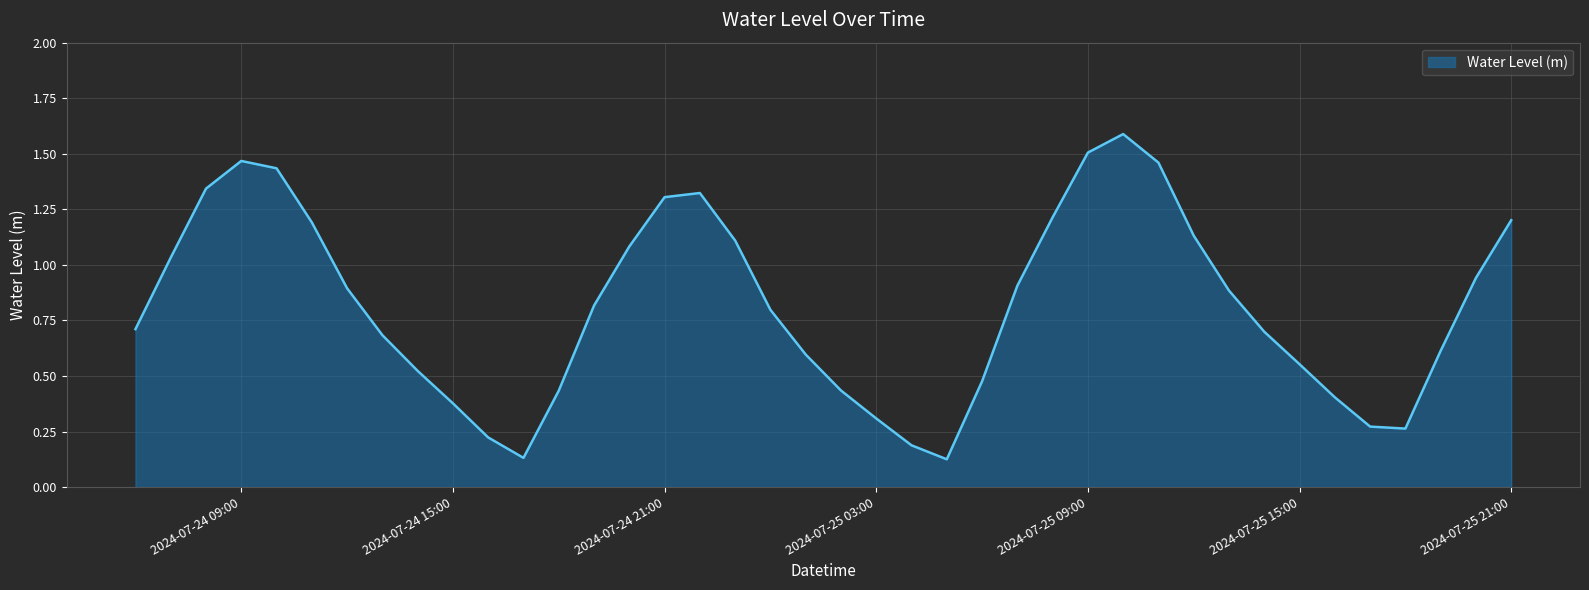

At which category does the chart reach its minimum across all series?

2024-07-25 05:00:00